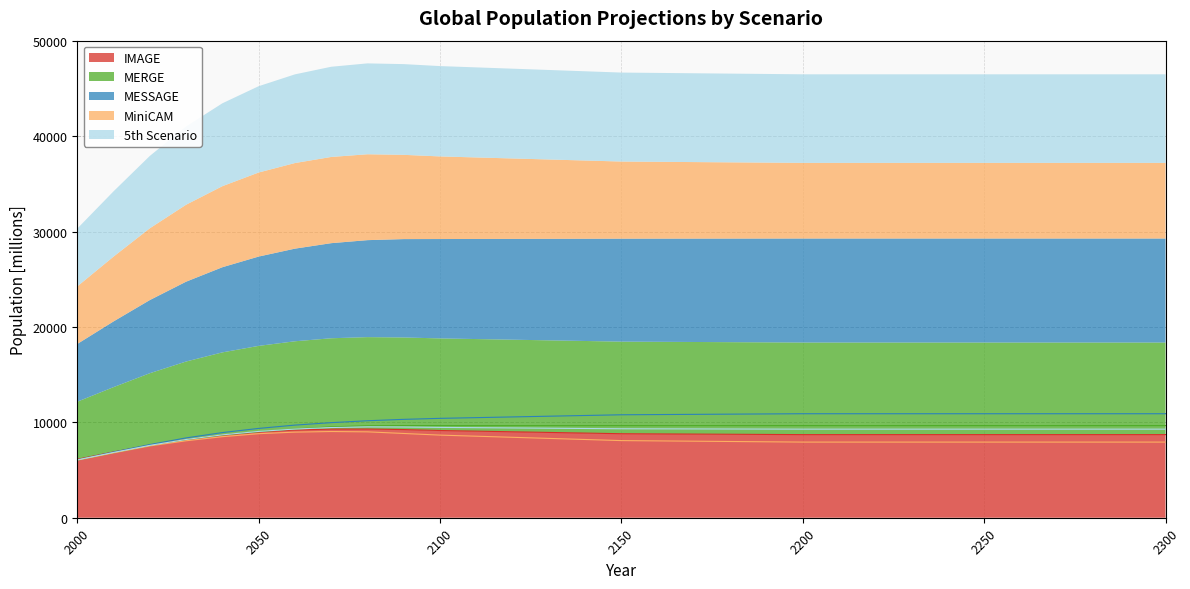

True or false: 5th Scenario has a value of 9299.0 at 2060.

True